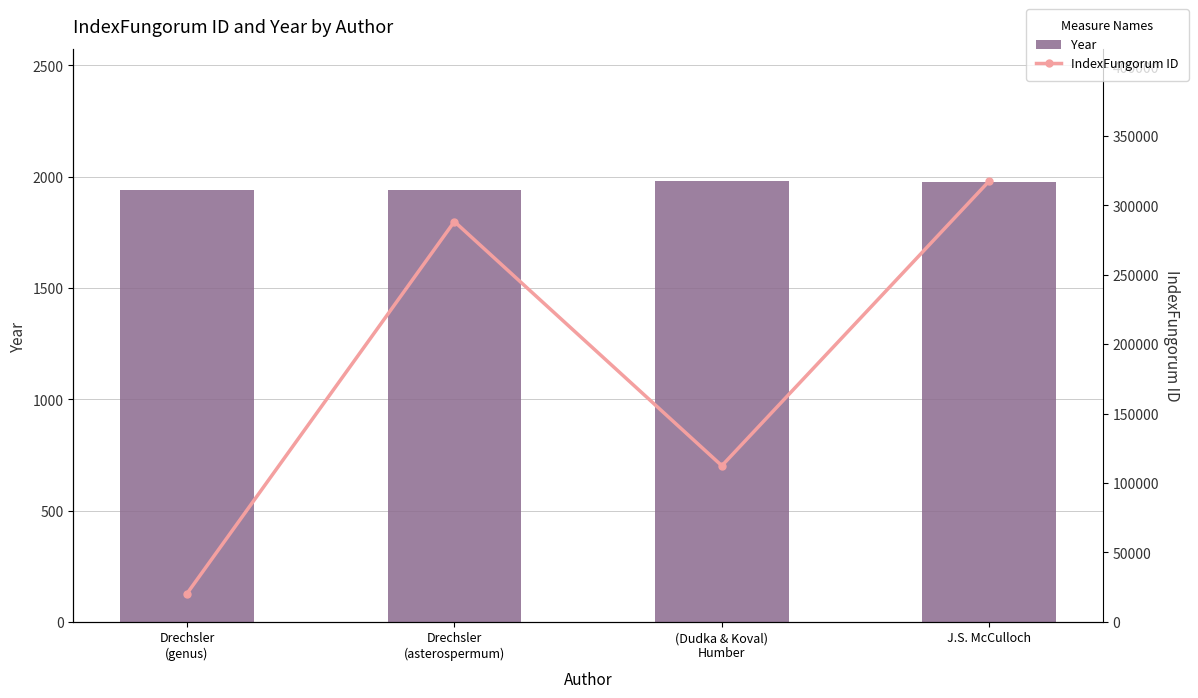

Between Drechsler
(asterospermum) and (Dudka & Koval)
Humber, which series saw the biggest shift?

IndexFungorum ID